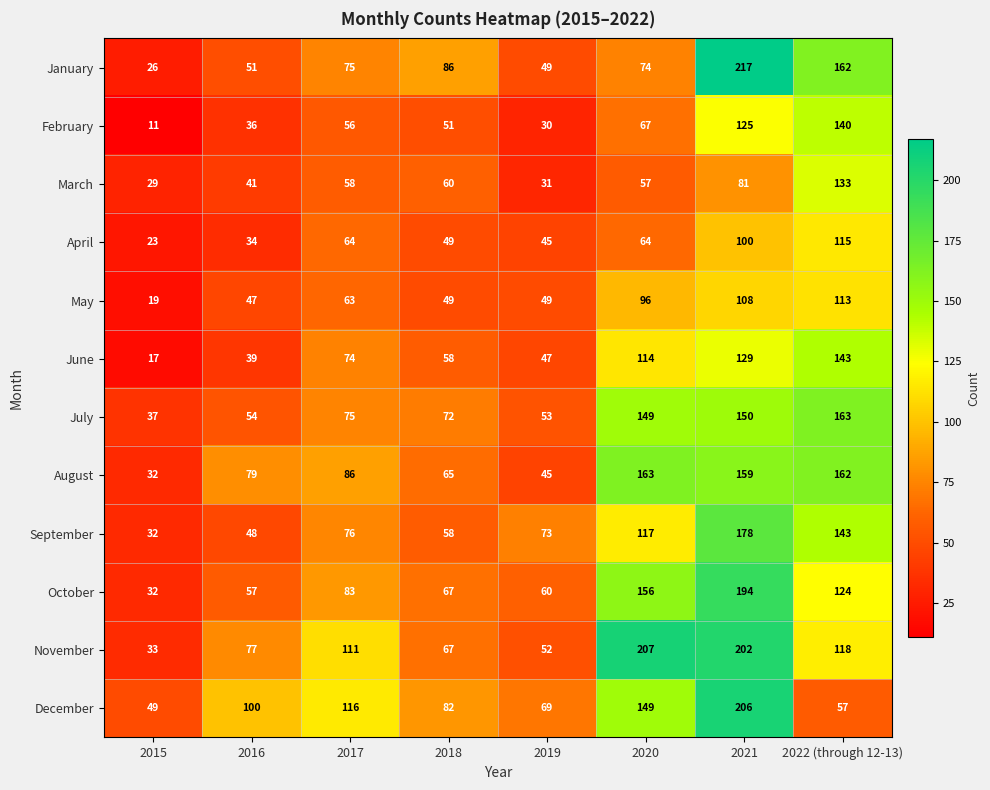

At which category does the chart reach its peak across all series?

2021